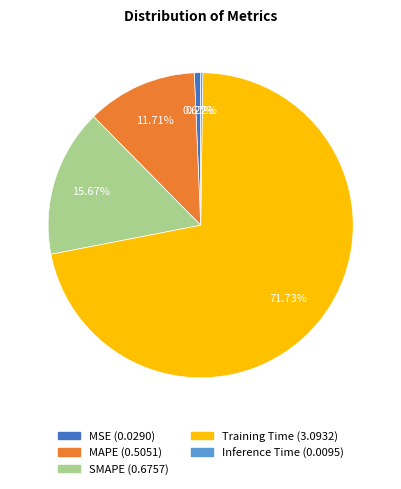

Which slice is the largest?

Training Time